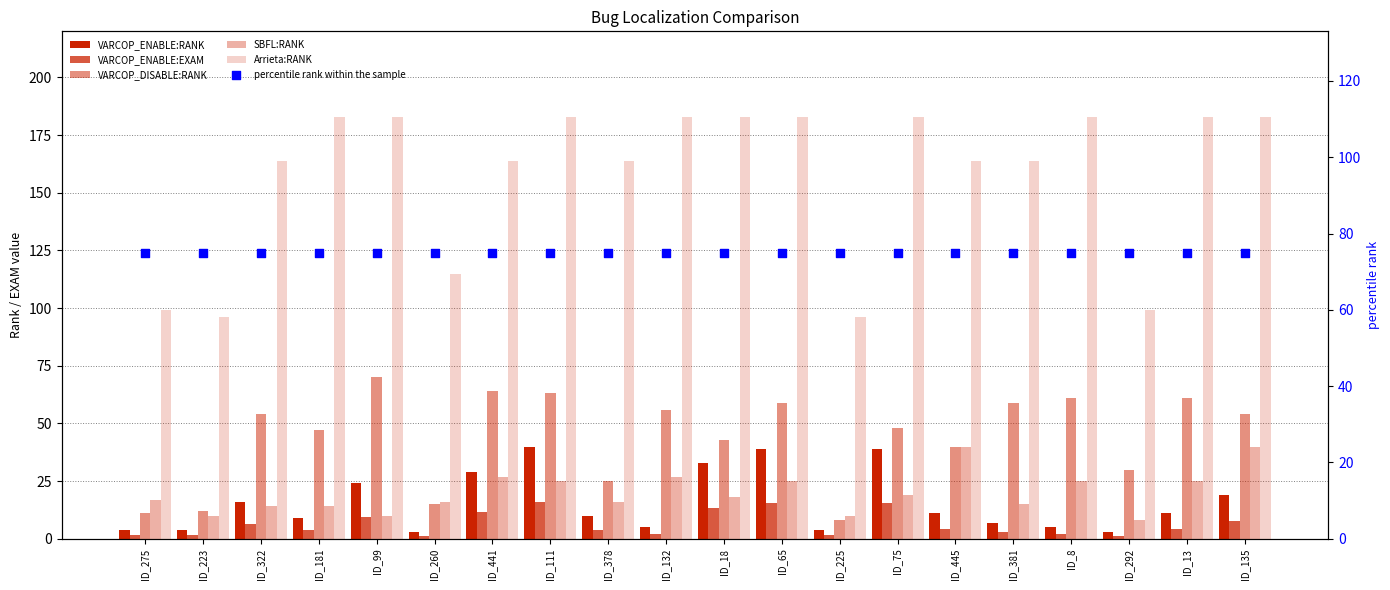

Is the value of VARCOP_ENABLE:RANK at ID_111 greater than the value of VARCOP_DISABLE:RANK at ID_225?

Yes